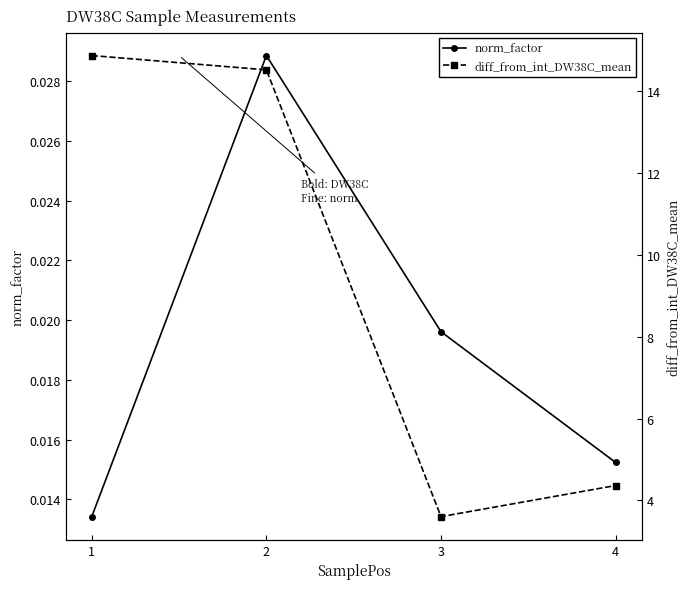

Does the chart have visible grid lines?

No